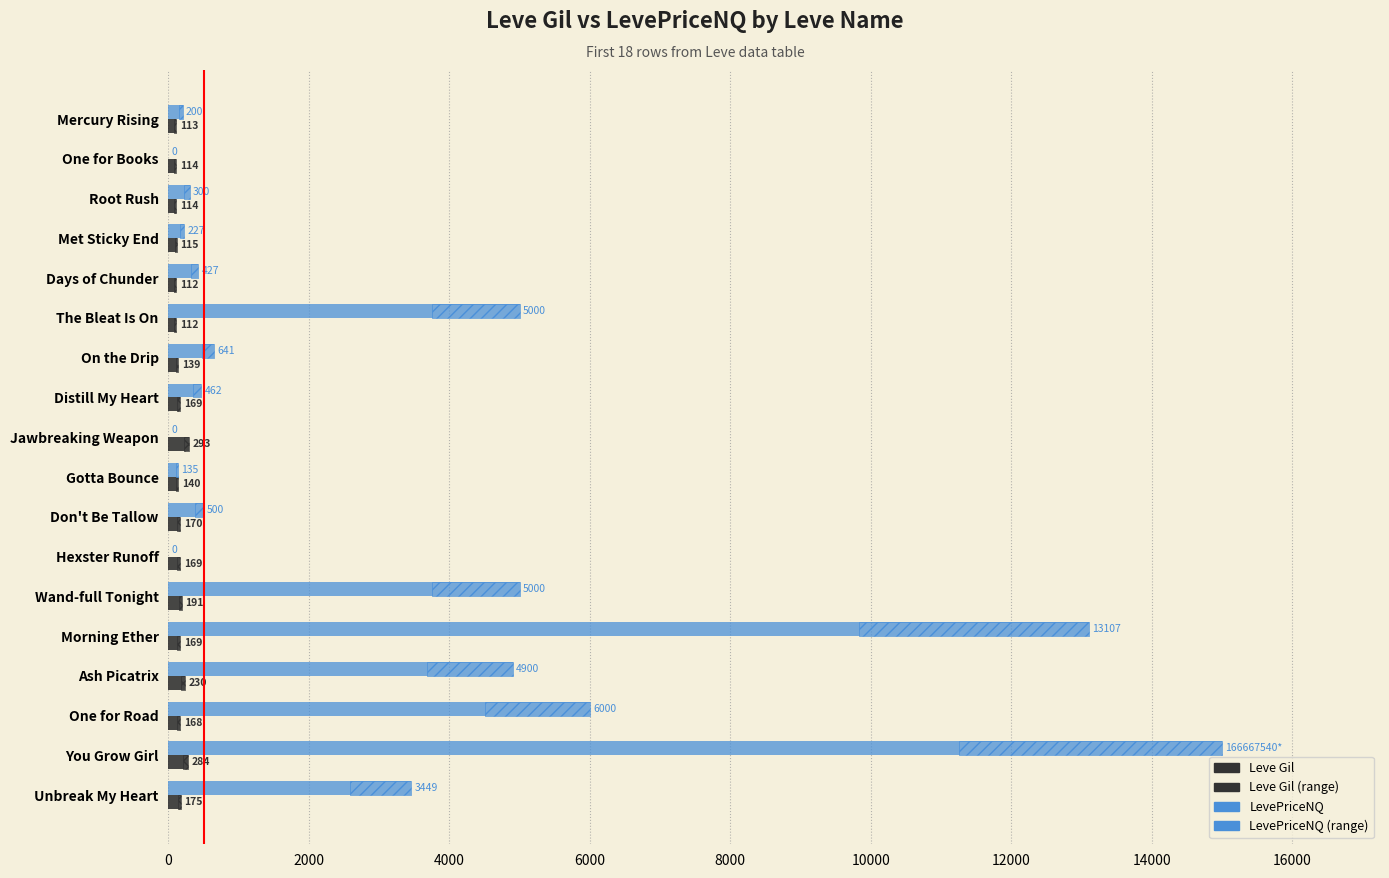

Is the value of Leve Gil at One for Road greater than the value of LevePriceNQ at One for Road?

No